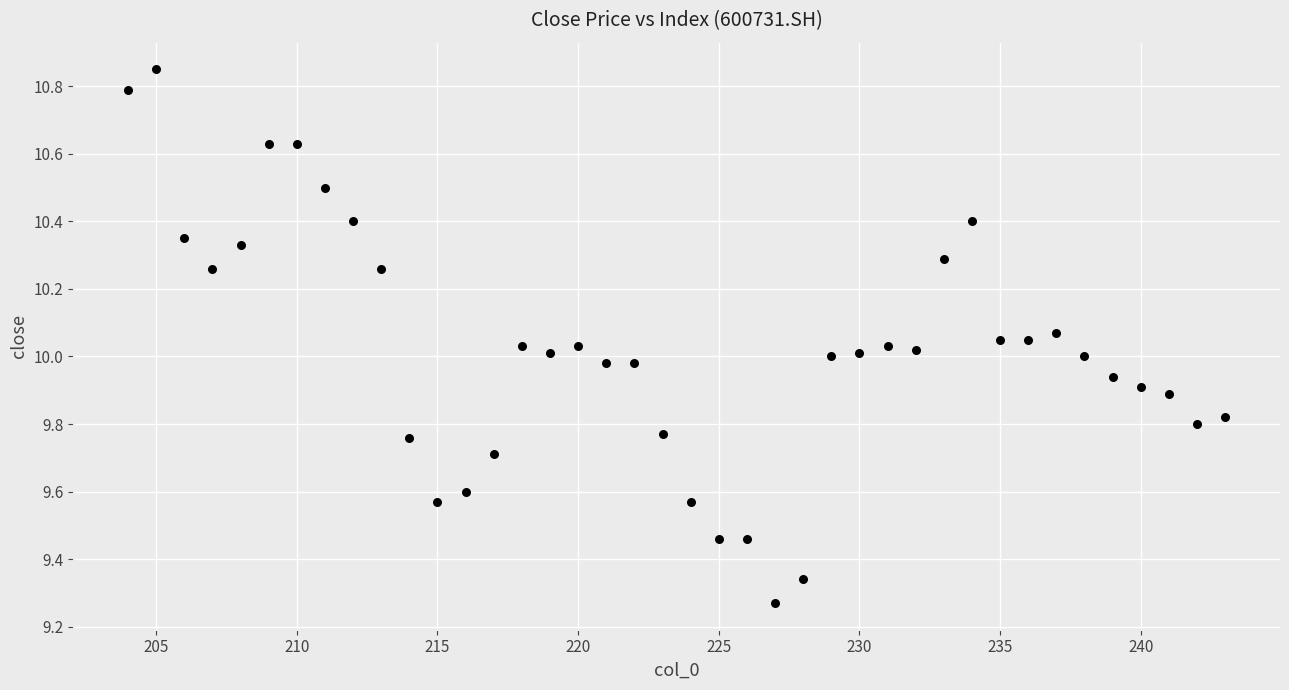

What is the range of Y values (max minus min)?

1.6